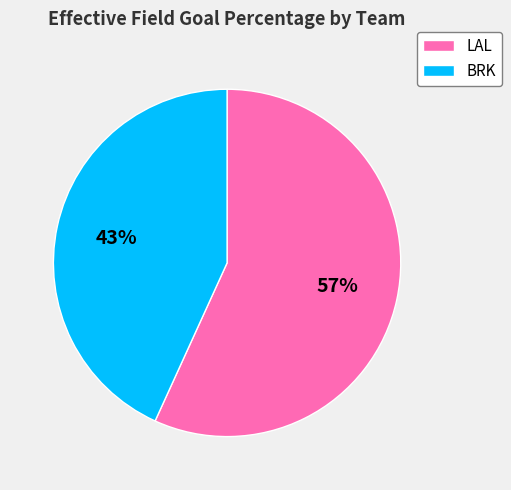

How many slices are in this pie chart?

2